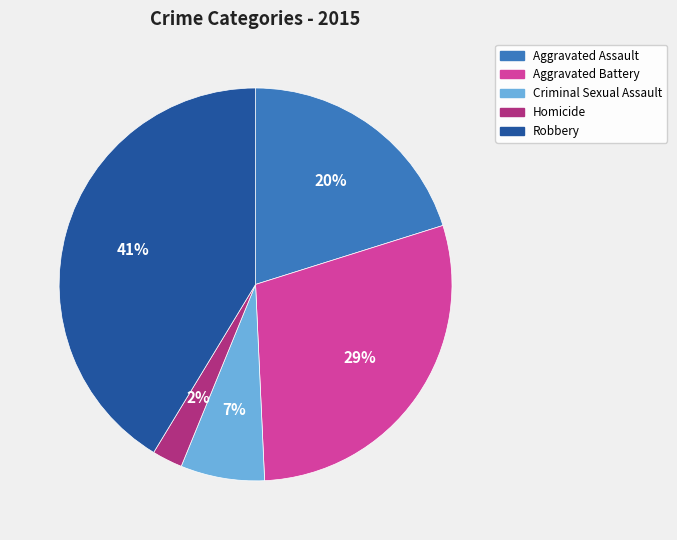

Is there a majority slice in this chart?

No